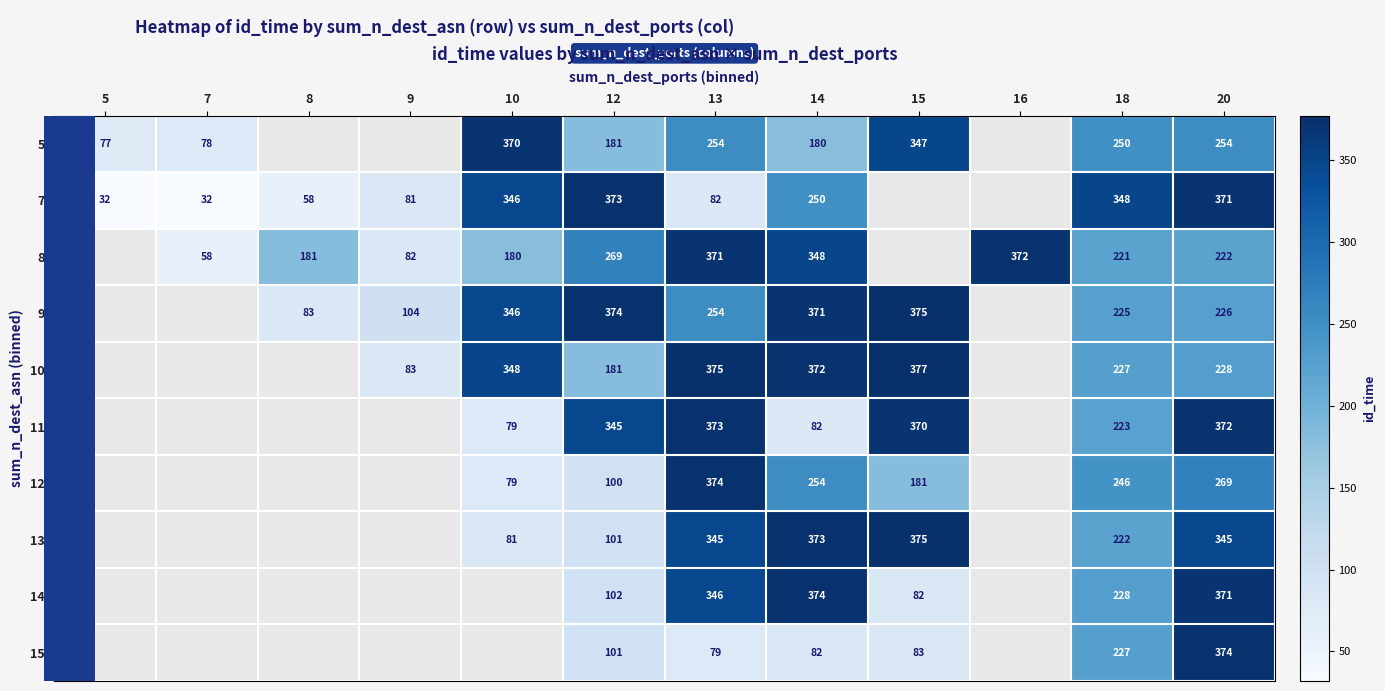

The value of 13 at 14 is 373. True or false?

True